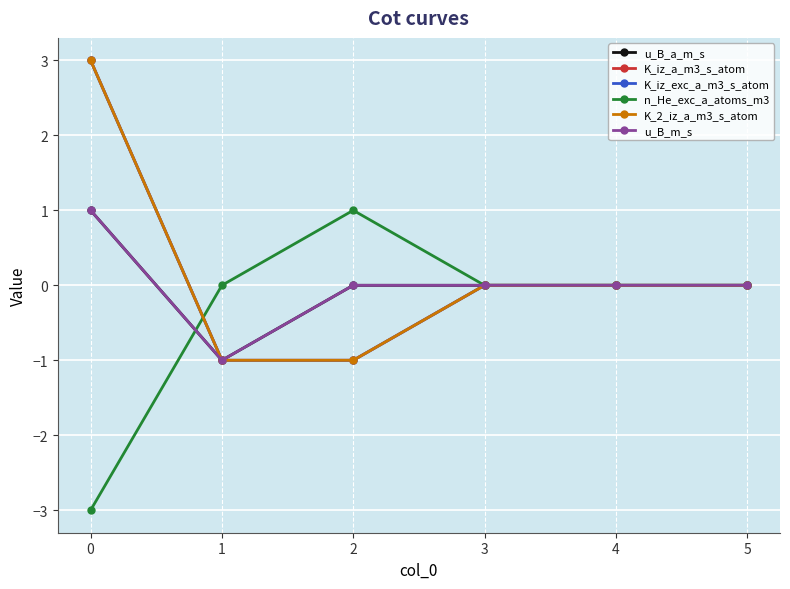

Reading left to right, transcribe all the data shown in this chart.

u_B_a_m_s: 0=1	1=-1	2=0	3=0	4=0	5=0
K_iz_a_m3_s_atom: 0=3	1=-1	2=-1	3=0	4=0	5=0
K_iz_exc_a_m3_s_atom: 0=3	1=-1	2=-1	3=0	4=0	5=0
n_He_exc_a_atoms_m3: 0=-3	1=0	2=1	3=0	4=0	5=0
K_2_iz_a_m3_s_atom: 0=3	1=-1	2=-1	3=0	4=0	5=0
u_B_m_s: 0=1	1=-1	2=0	3=0	4=0	5=0